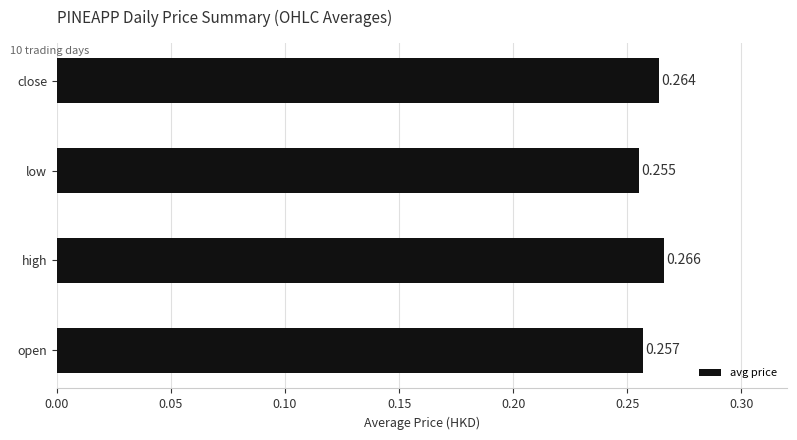

How many values are between 0 and 1?

4